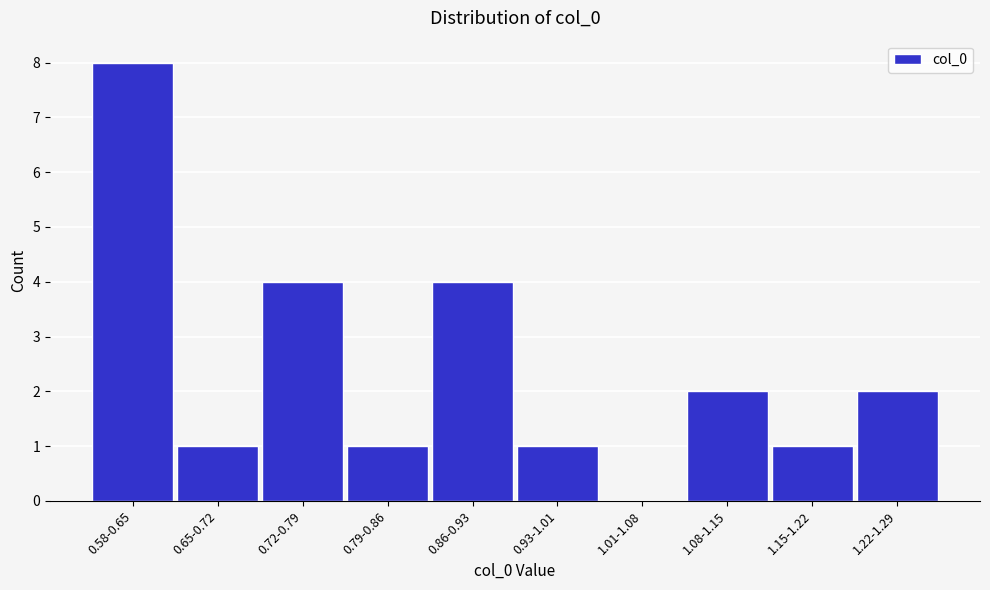

Reading left to right, extract all data points from this chart.

0.58-0.65=8	0.65-0.72=1	0.72-0.79=4	0.79-0.86=1	0.86-0.93=4	0.93-1.01=1	1.01-1.08=0	1.08-1.15=2	1.15-1.22=1	1.22-1.29=2